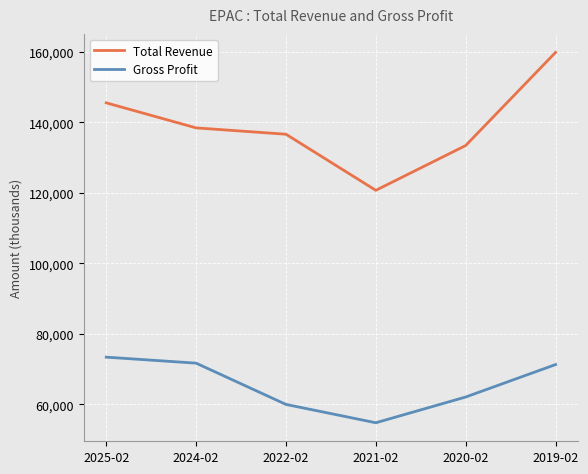

What position from the left is 2022-02?

3